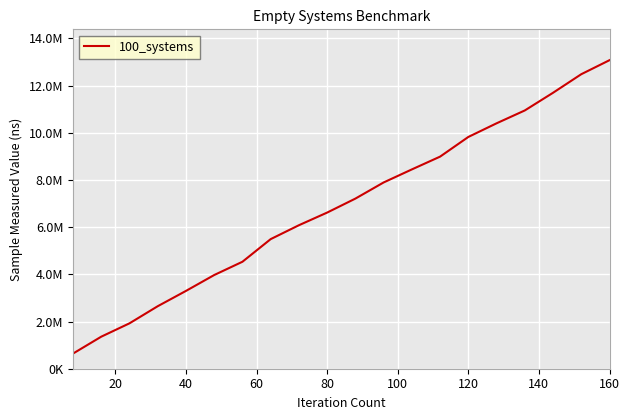

Does the chart have visible grid lines?

Yes